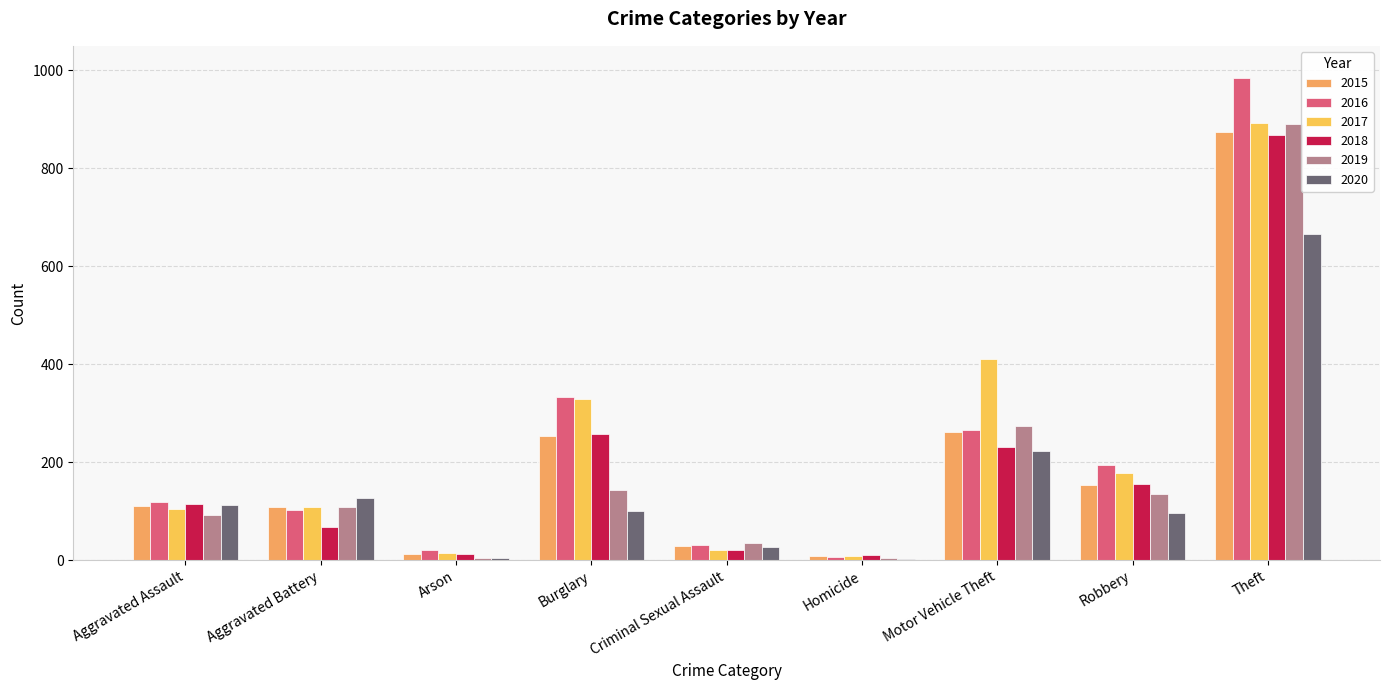

Is it true that 2018 equals 95 at Burglary?

False